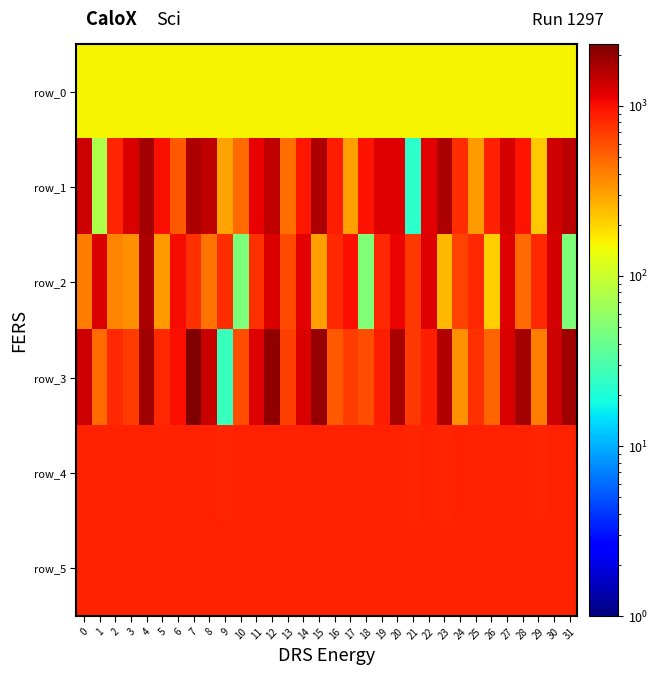

Reading left to right, extract all data points from this chart.

row_0: 154.8	154.8	154.8	154.9	155.0	155.0	155.0	155.1	155.2	155.2	155.2	155.3	155.4	155.4	155.4	155.5	155.6	155.6	155.6	155.7	155.8	155.8	155.8	155.9	156.0	156.0	156.0	156.1	156.2	156.2	156.2	156.3
row_1: 1368.0	77.0	829.0	1257.0	1768.0	1004.0	545.0	1695.0	1499.0	302.0	466.0	1136.0	1505.0	463.0	961.0	1698.0	888.0	305.0	986.0	1207.0	1202.0	23.0	1169.0	1658.0	799.0	322.0	864.0	1276.0	966.0	220.0	1333.0	1534.0
row_2: 404.0	1226.0	387.0	352.0	1678.0	323.0	1047.0	774.0	449.0	794.0	49.0	770.0	1231.0	621.0	1159.0	308.0	805.0	1002.0	51.0	807.0	1098.0	712.0	1214.0	251.0	665.0	807.0	209.0	1219.0	477.0	808.0	1265.0	49.0
row_3: 1352.0	471.0	808.0	705.0	1824.0	810.0	993.0	2311.0	1405.0	26.0	598.0	1214.0	2005.0	671.0	1240.0	1930.0	547.0	697.0	604.0	891.0	1749.0	731.0	887.0	1623.0	349.0	764.0	508.0	1254.0	1811.0	410.0	1361.0	1856.0
row_4: 855.0	853.0	854.0	852.0	854.0	854.0	852.0	856.0	853.0	849.0	852.0	856.0	855.0	853.0	854.0	854.0	854.0	853.0	853.0	855.0	853.0	846.0	856.0	851.0	856.0	853.0	852.0	855.0	855.0	851.0	854.0	854.0
row_5: 861.0	861.0	861.0	860.0	865.0	857.0	858.0	863.0	861.0	859.0	860.0	873.0	865.0	858.0	863.0	861.0	862.0	861.0	860.0	860.0	862.0	855.0	858.0	859.0	856.0	859.0	859.0	861.0	863.0	860.0	861.0	860.0